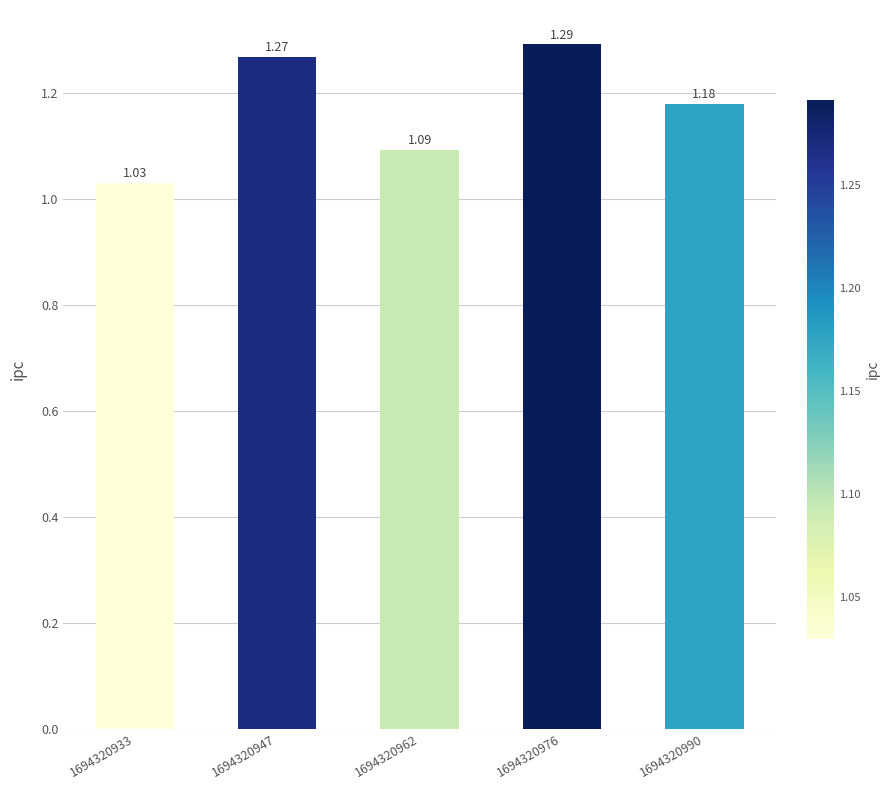

List the labels in order of value, smallest first.

1694320933, 1694320962, 1694320990, 1694320947, 1694320976